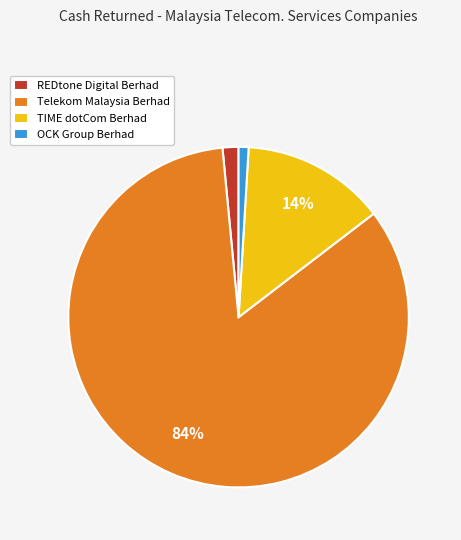

The TIME dotCom Berhad slice represents 14% of the pie. True or false?

True